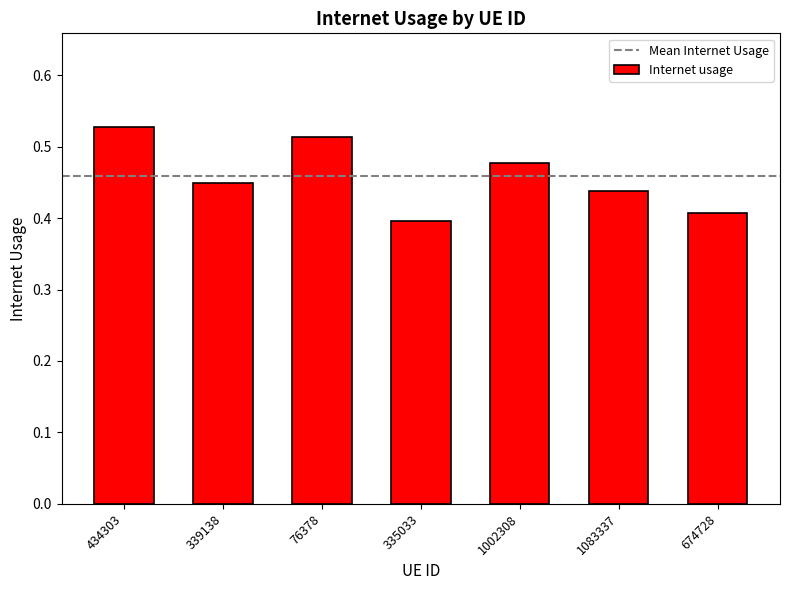

What position from the right is 76378?

5